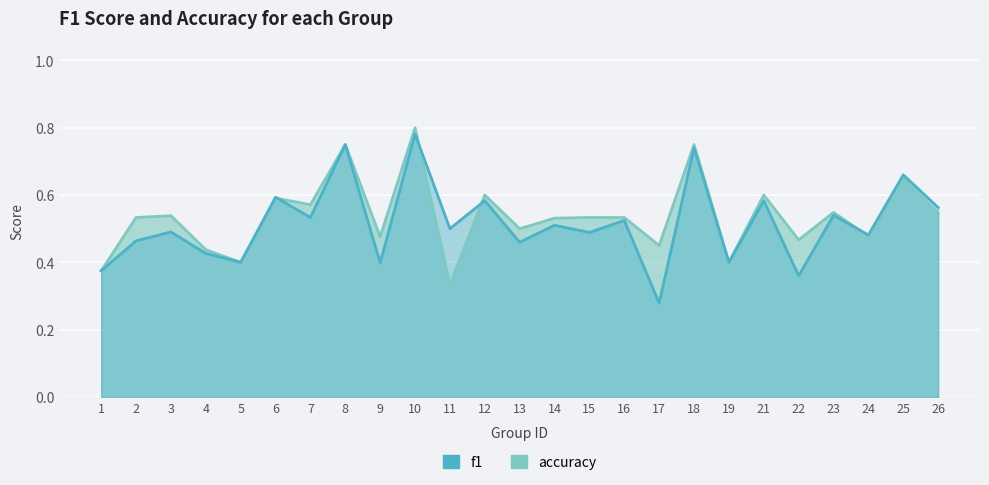

What is the difference between the maximum and minimum values in the accuracy series?

0.5